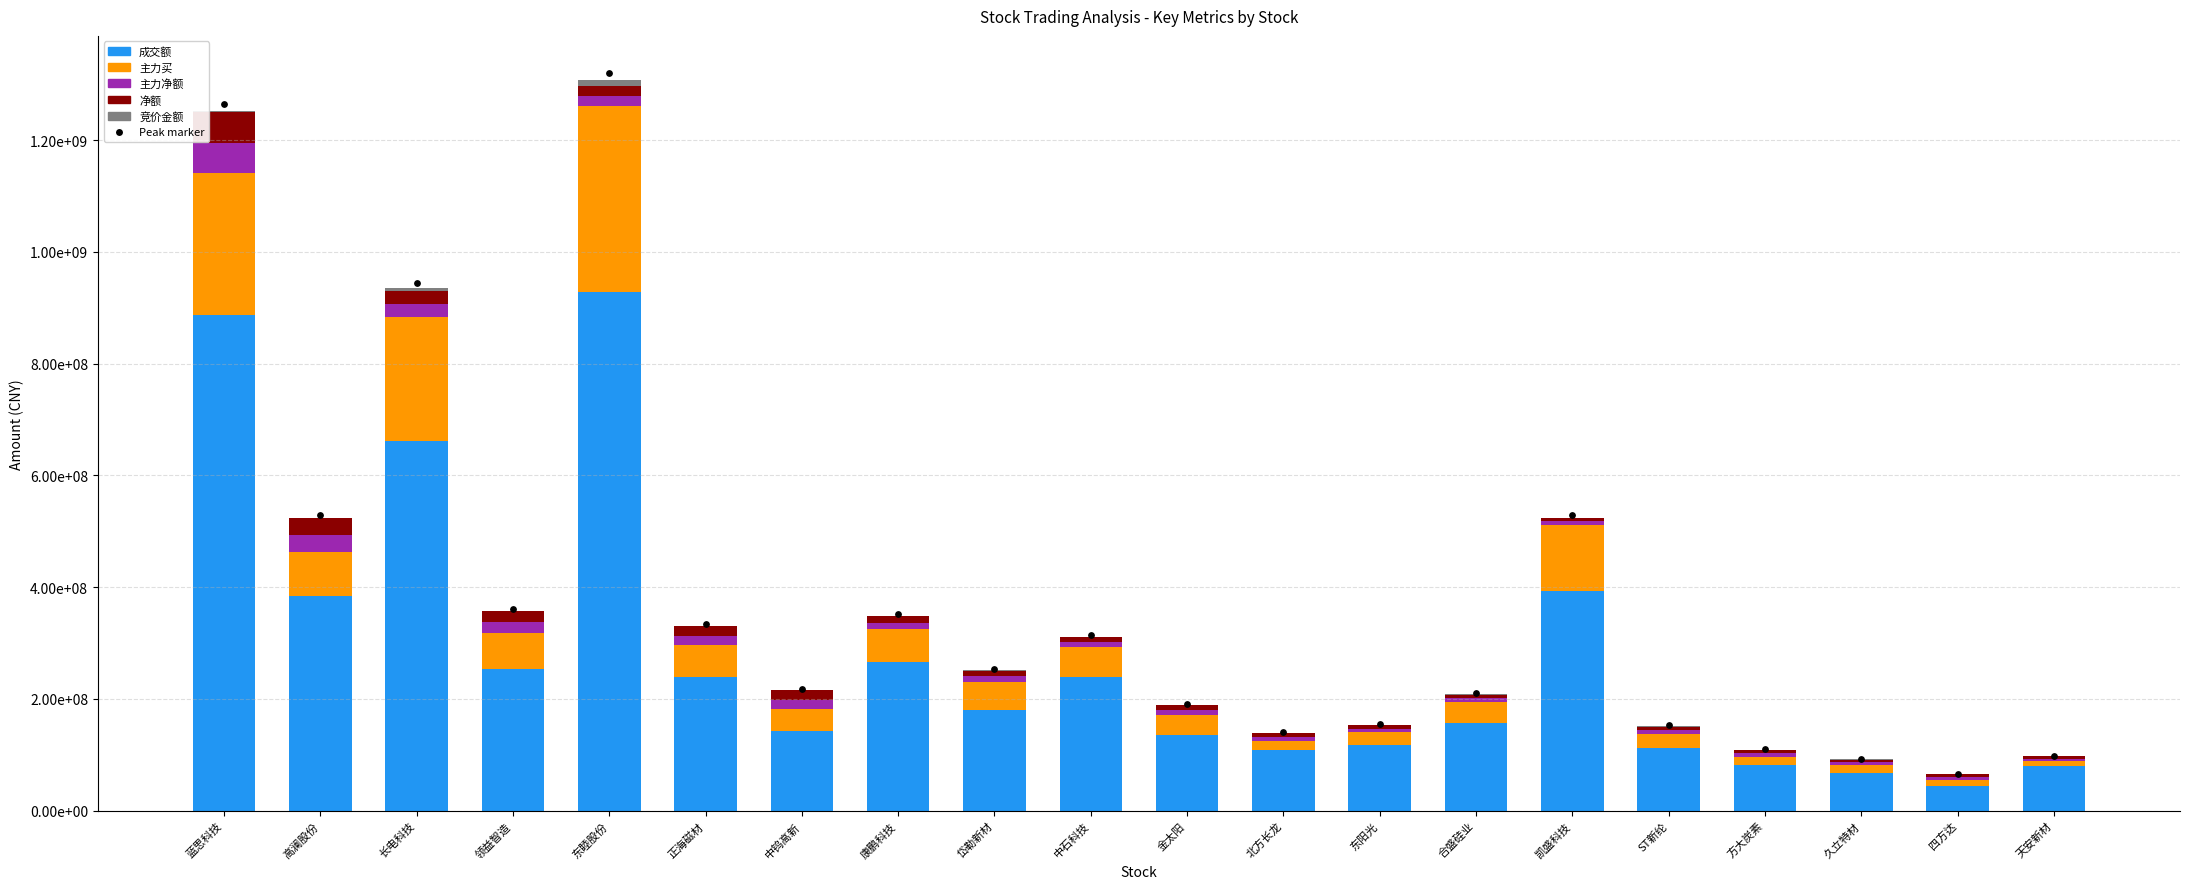

At which category is the sum across all series the highest?

东睦股份